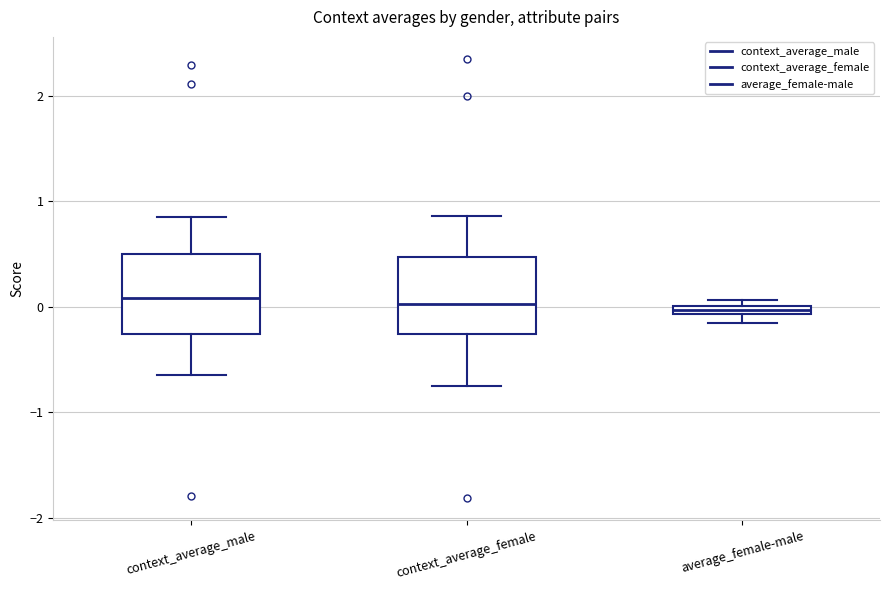

Where is the lower edge of the box for average_female-male on the y-axis? The values are not printed on the chart, so give them approximately, as read against the axis.

-0.1